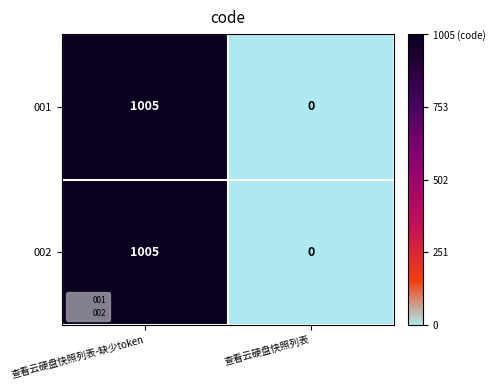

What is the total value across all series at 查看云硬盘快照列表-缺少token?

2010